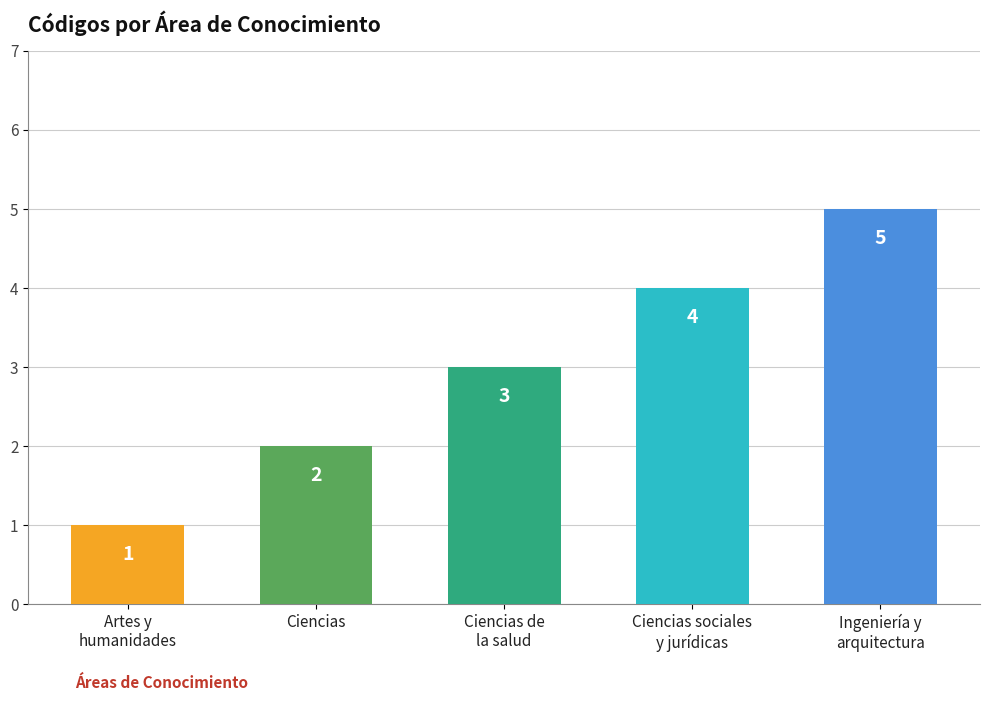

Reading left to right, what are all the values shown in this chart?

1	2	3	4	5